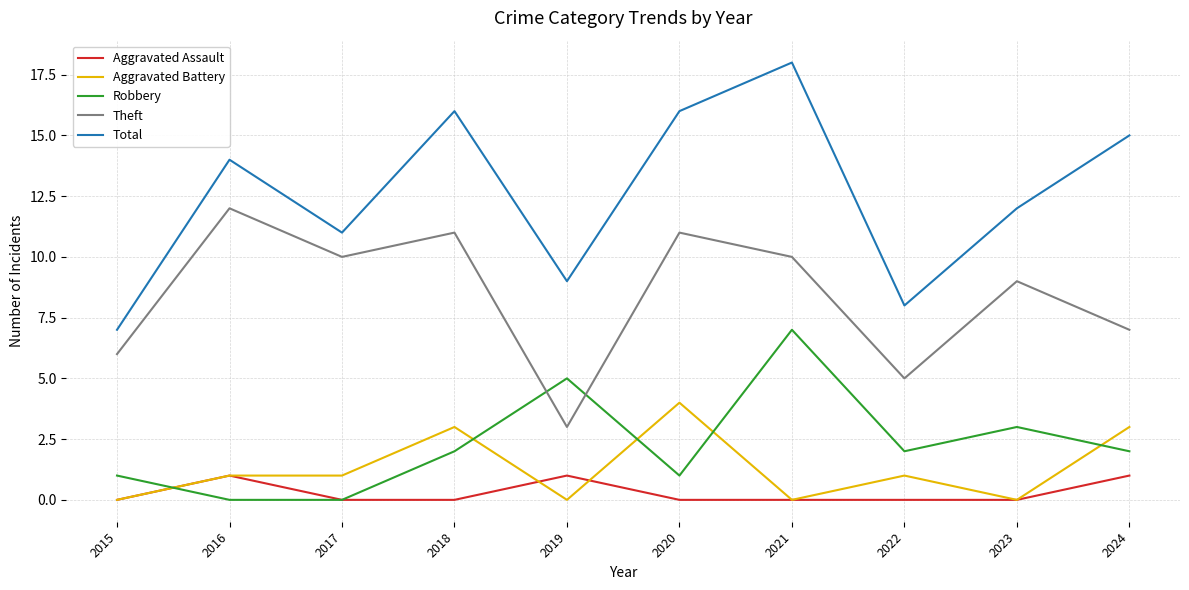

What is the approximate value of Total at 2017?

11